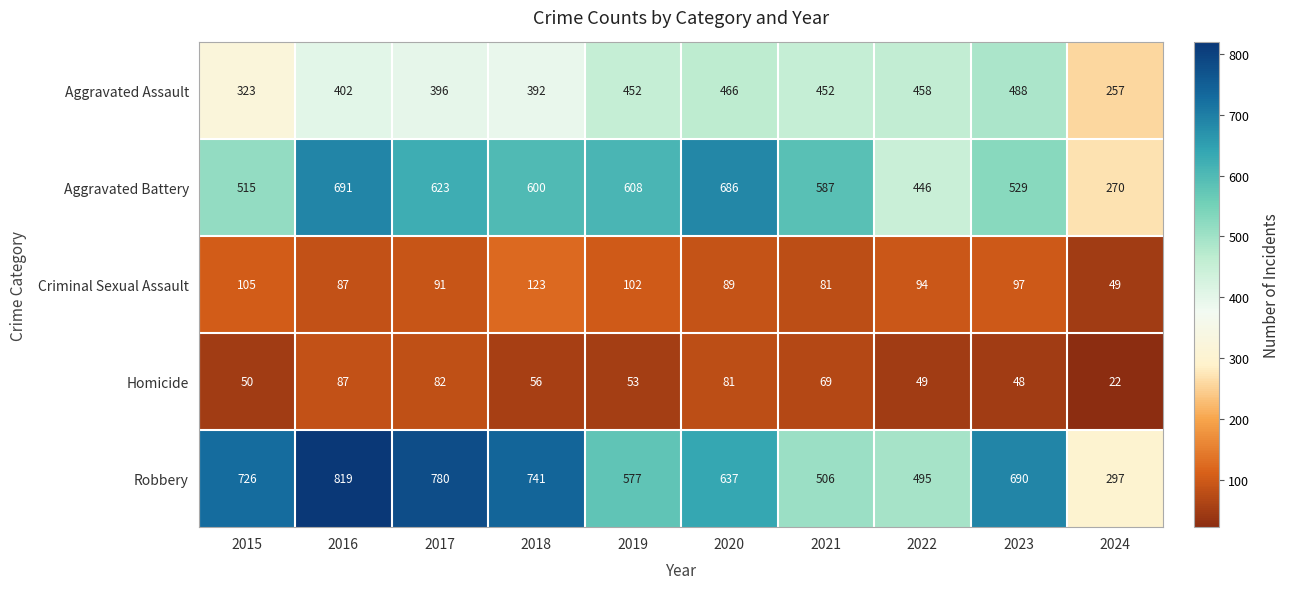

At which category does the chart reach its minimum across all series?

2024